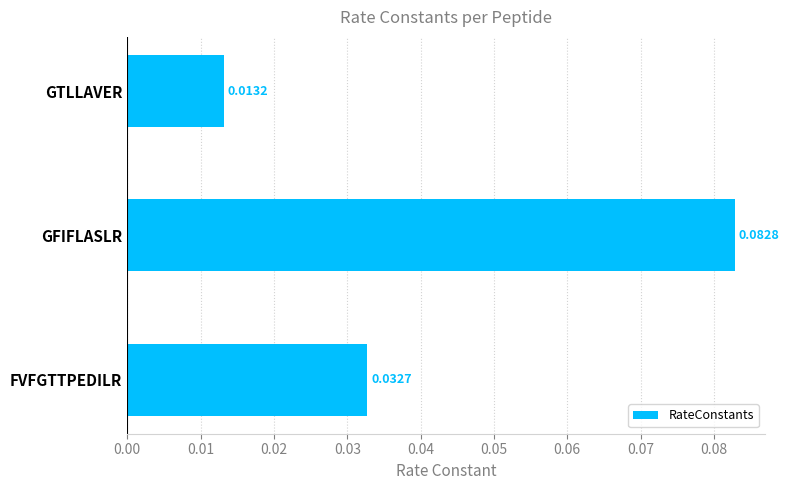

Where is the data nearest to the value 0?

GTLLAVER